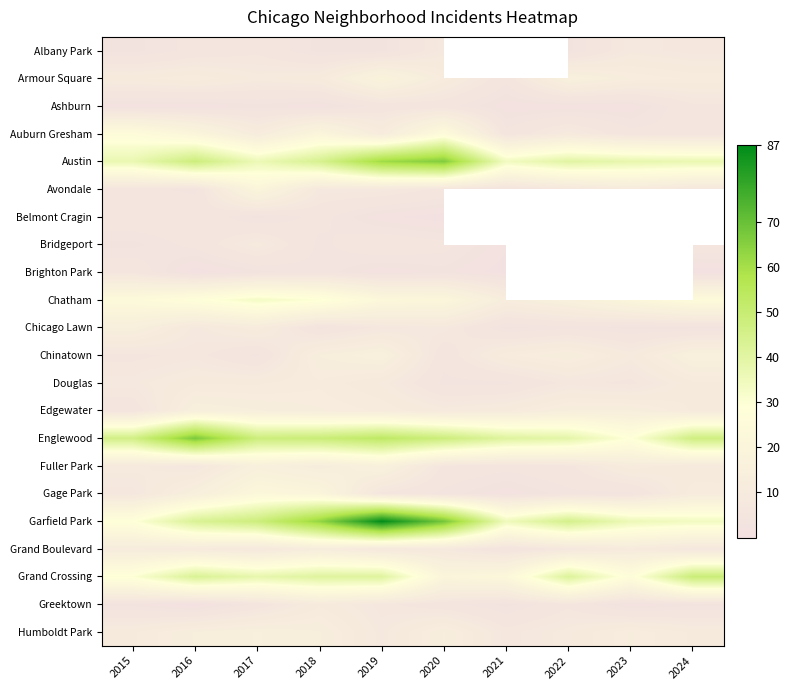

The Douglas series shows 4.2 at 2022. True or false?

False